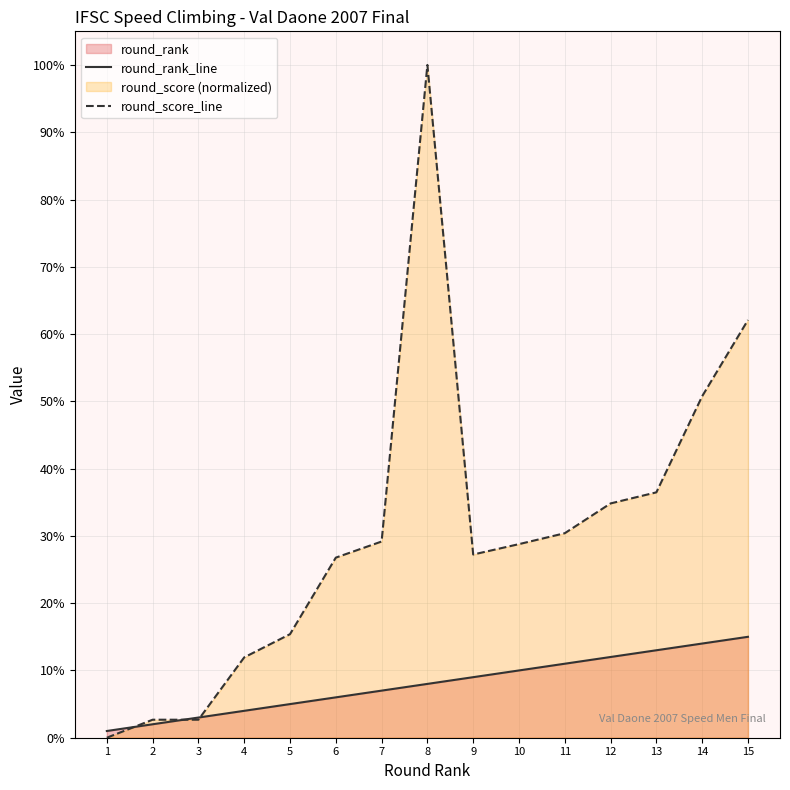

What is the spread (max minus min) of values at 4?

7.9